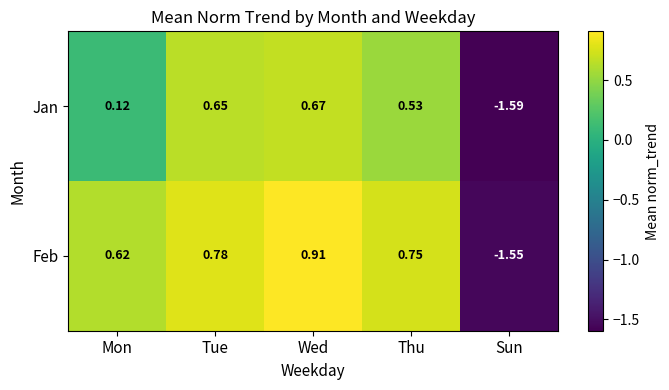

How many categories are shown in the chart?

5